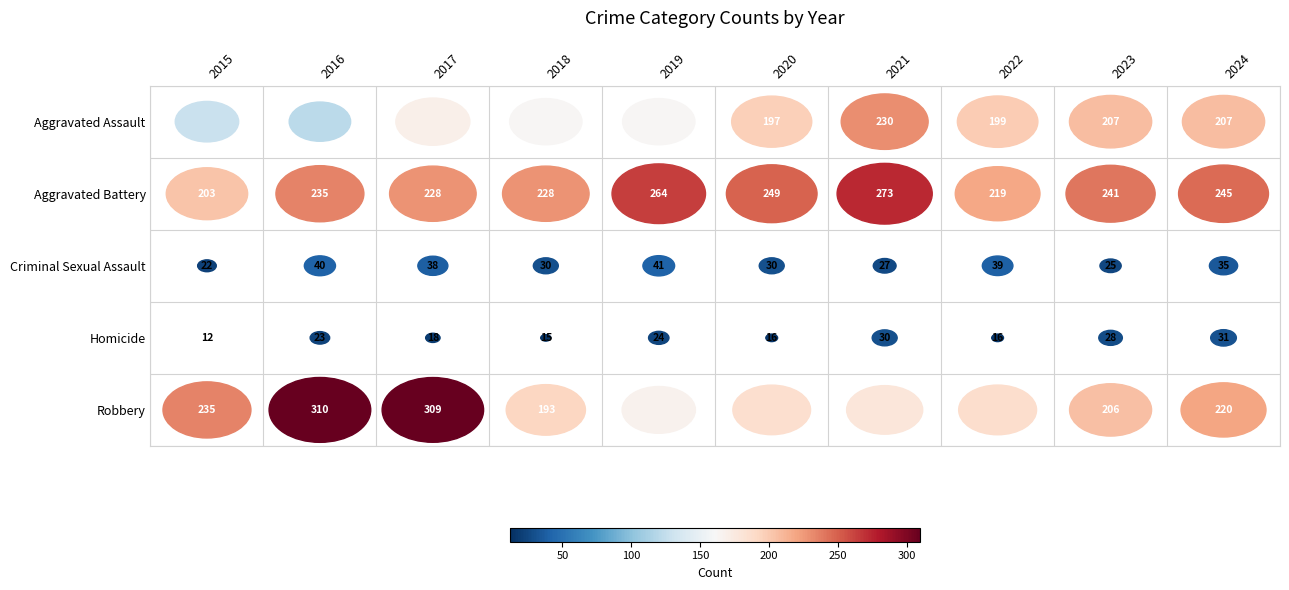

The value of Aggravated Assault at 2016 is 30. True or false?

False